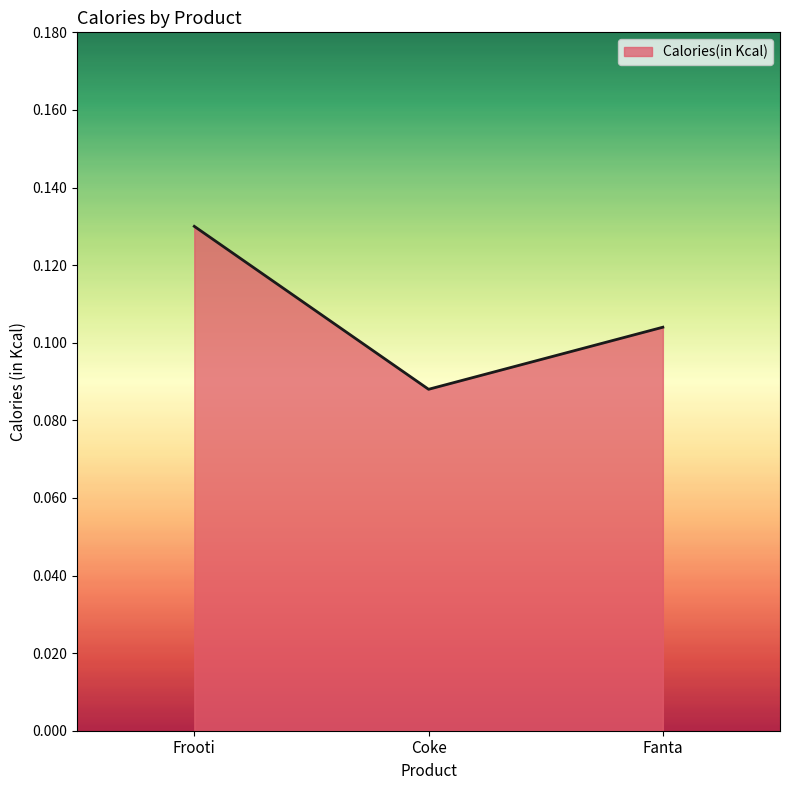

Which has a higher value, Fanta or Frooti?

Frooti